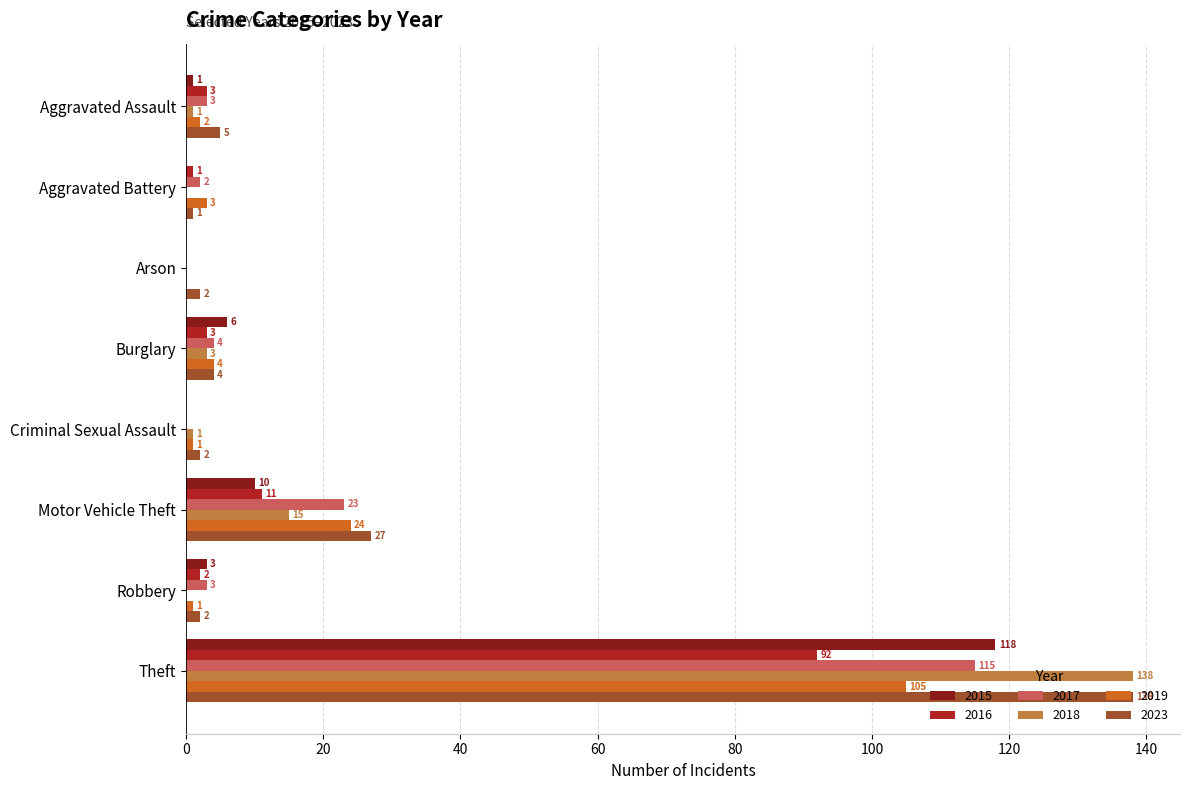

Which series has the largest range (max minus min)?

2018